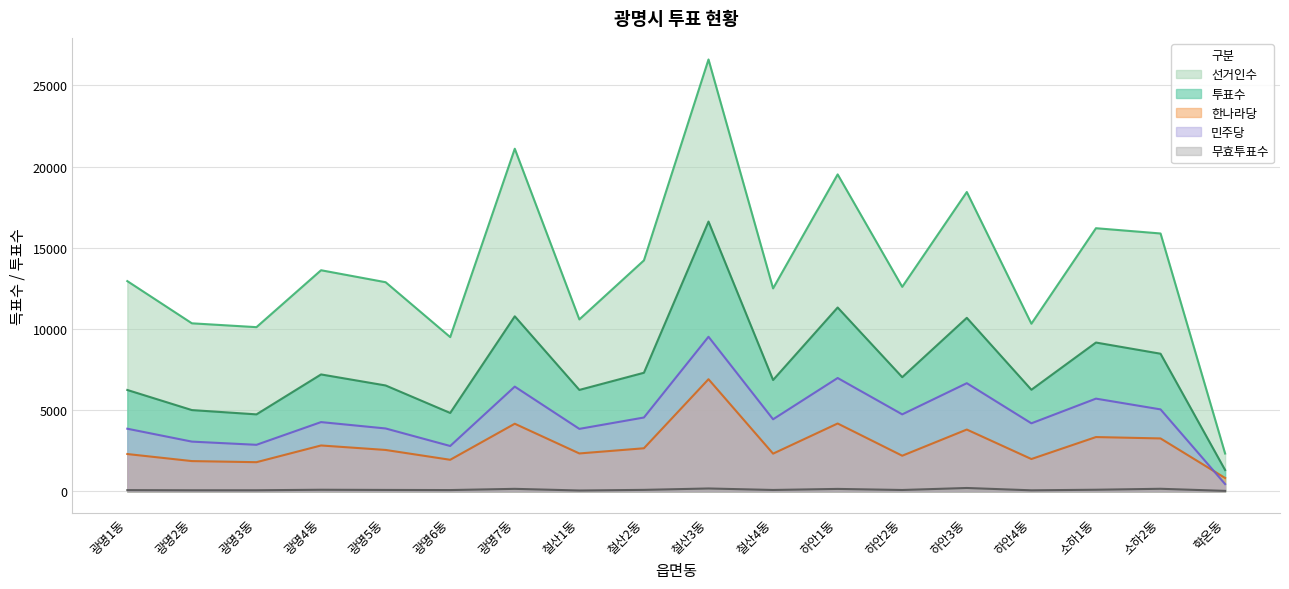

Which category has the lowest value in the 투표수 series?

학온동